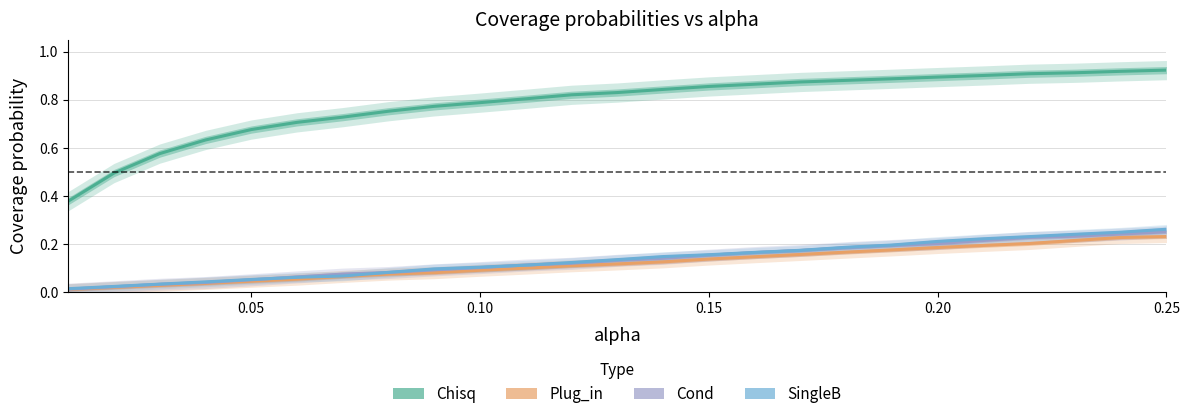

The Cond series shows 0.0 at 10. True or false?

False